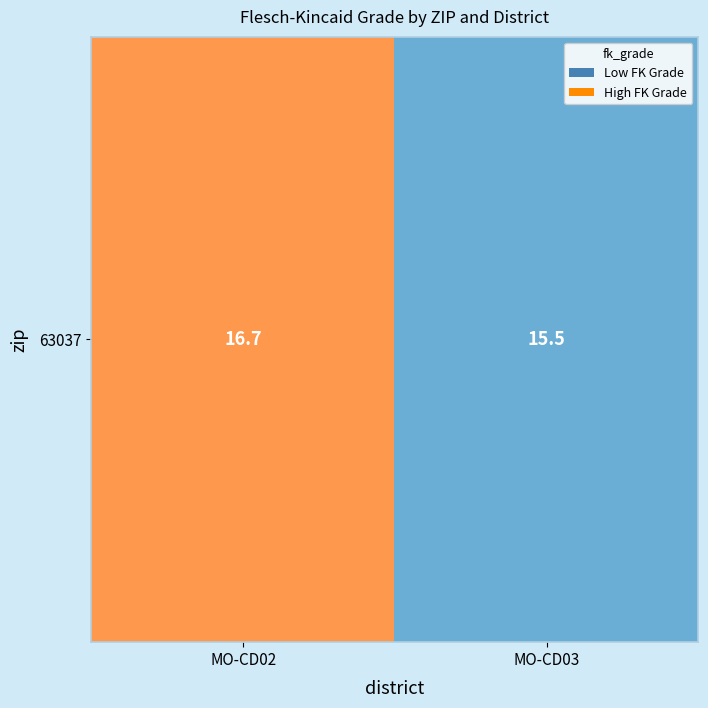

Between MO-CD03 and MO-CD02, which is larger?

MO-CD02